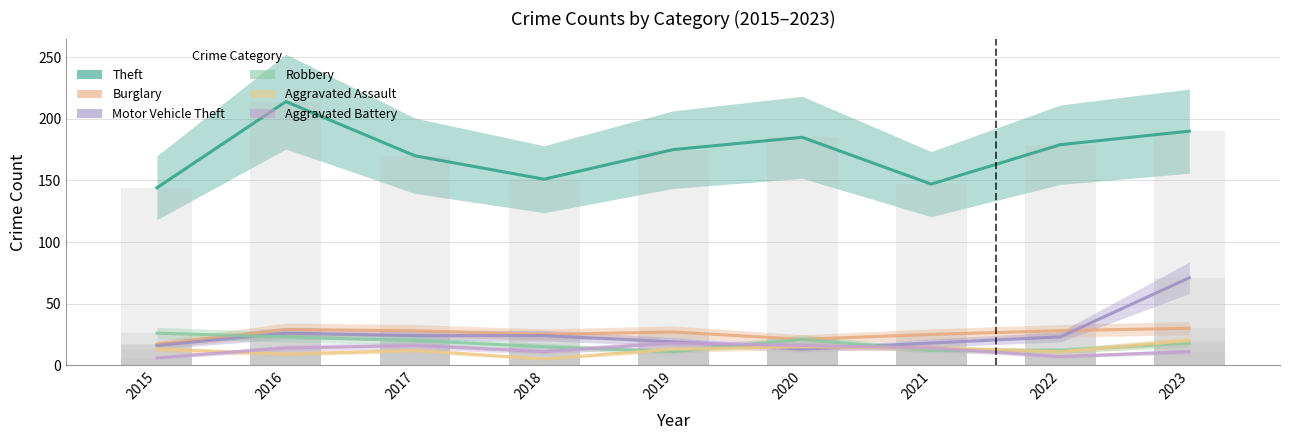

What is the spread (max minus min) of values at 2016?

205